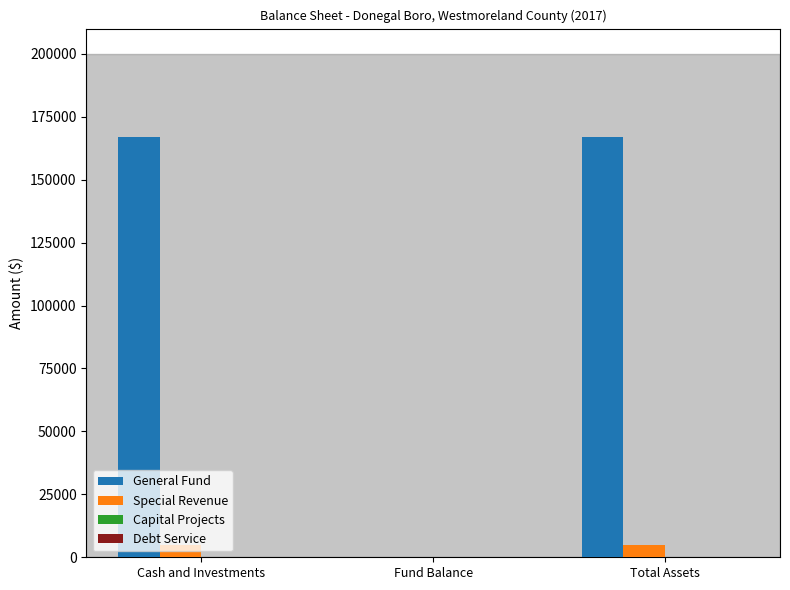

What is the total value across all series at Total Assets?

172111